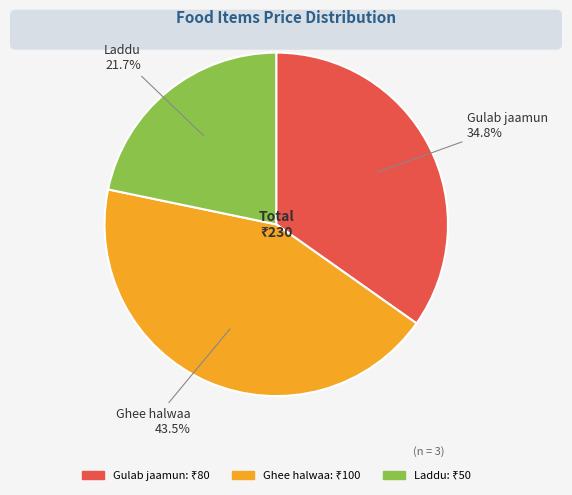

The Ghee halwaa slice represents 49% of the pie. True or false?

False